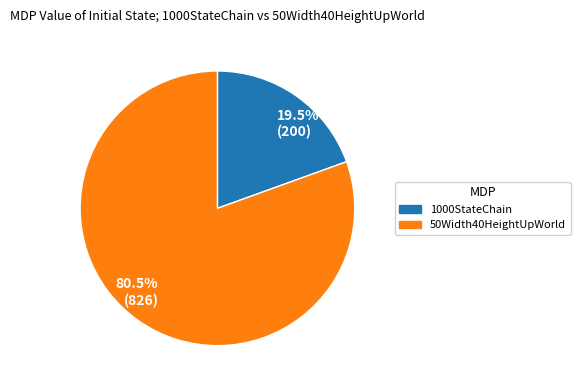

Between 1000StateChain and 50Width40HeightUpWorld, which is larger?

50Width40HeightUpWorld